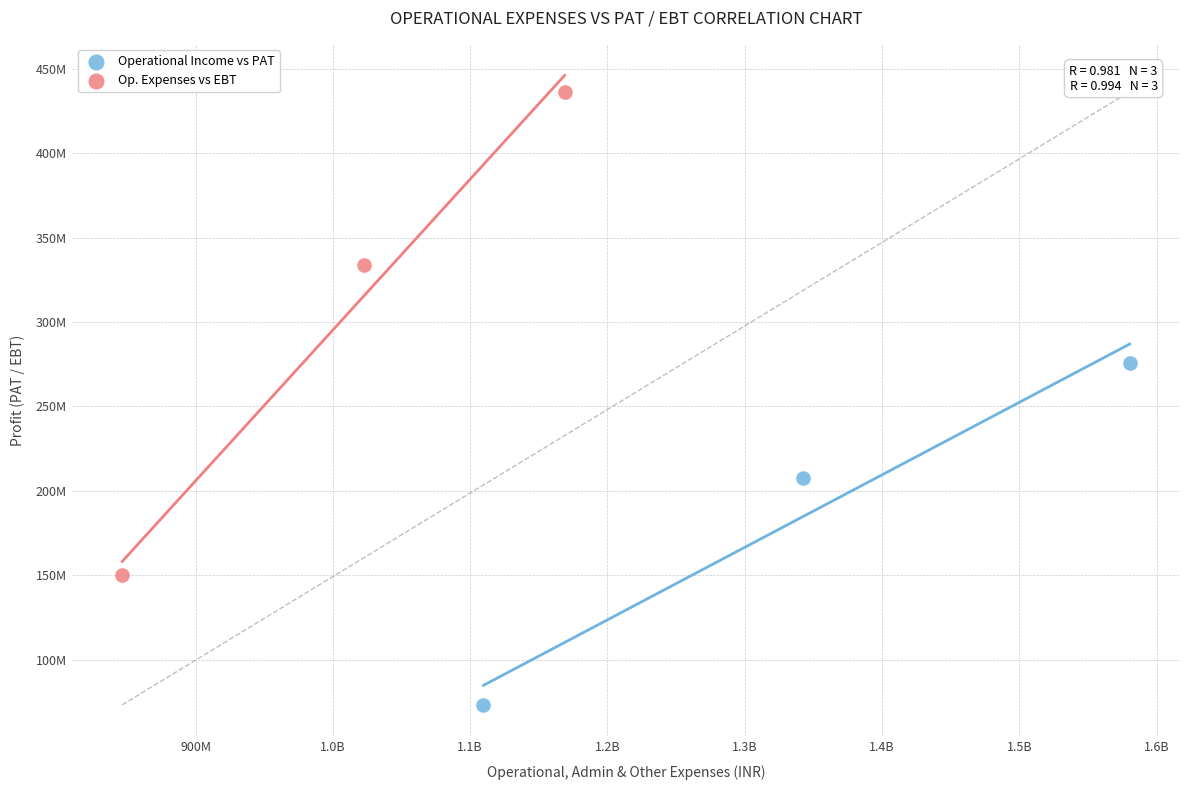

Which series has the largest Y range (max minus min)?

Op. Expenses vs EBT